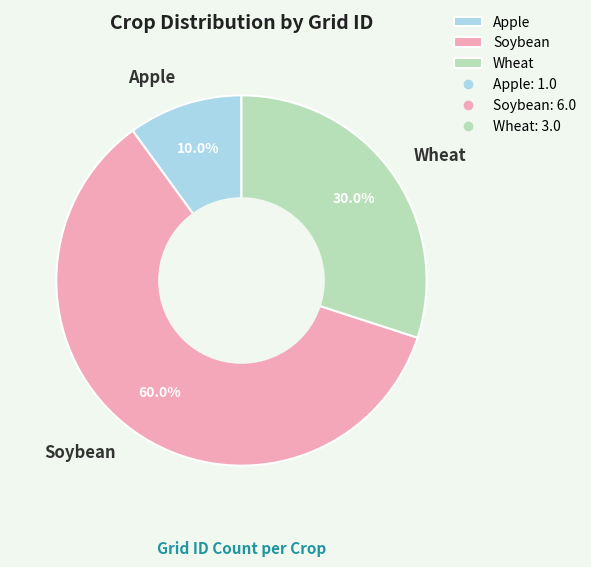

How many slices are in this pie chart?

3